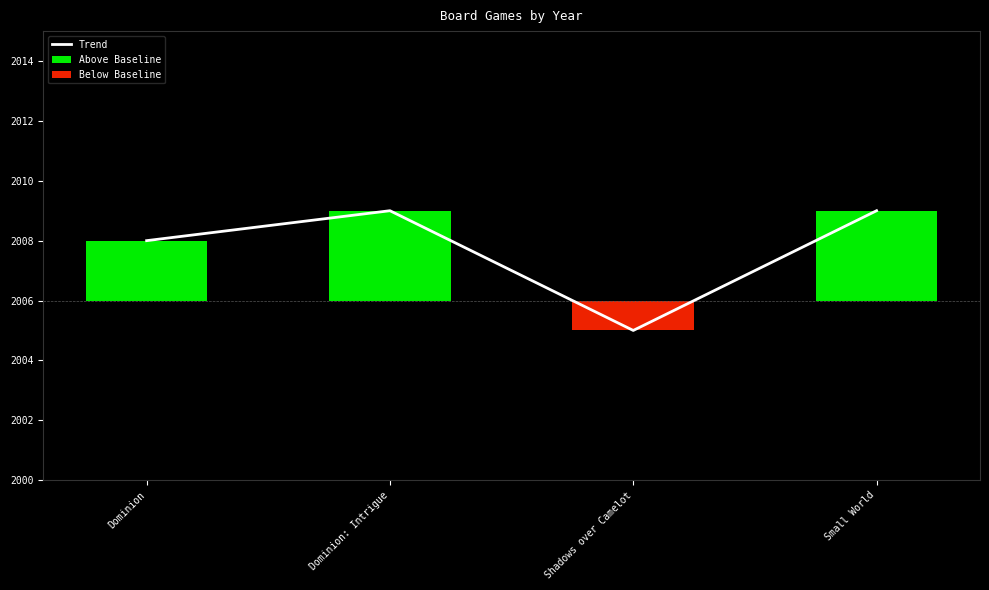

What is the value of the 2nd bar from the left?

2009